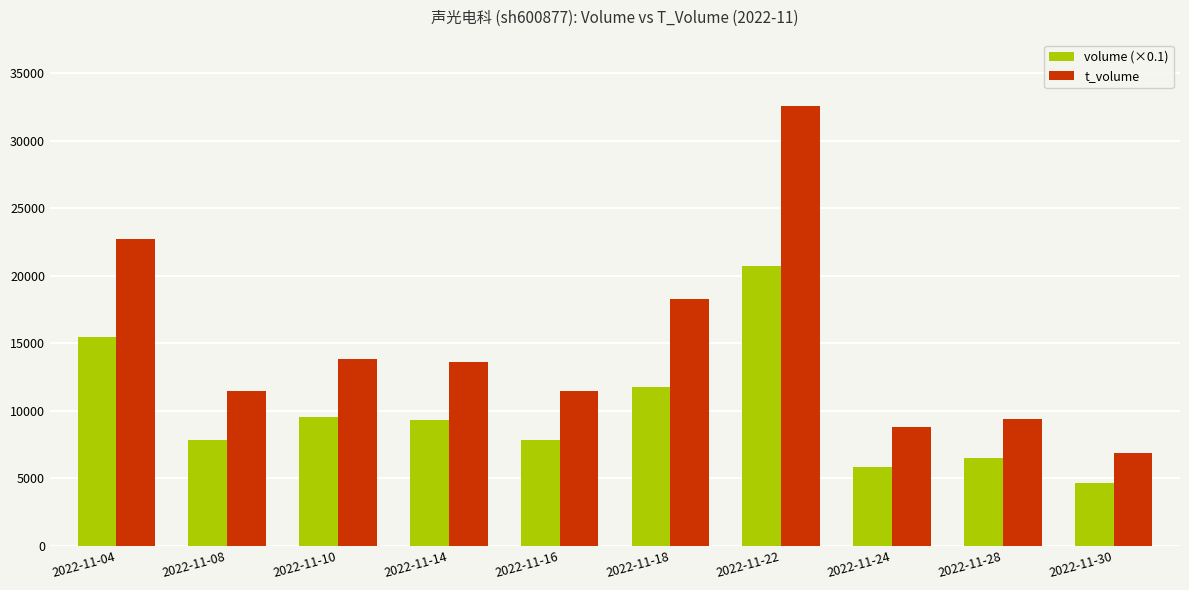

Where is t_volume nearest to the value 19732?

2022-11-18